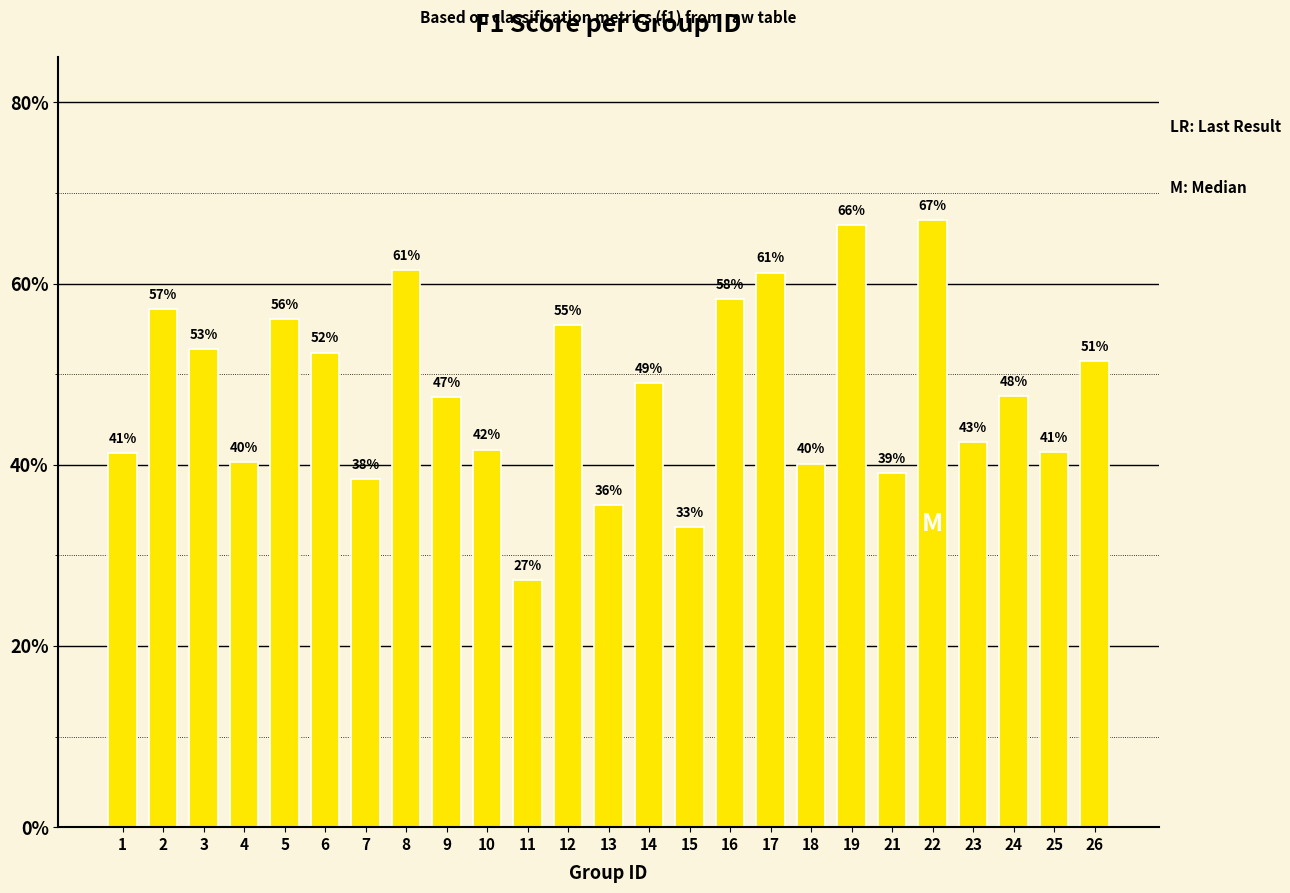

List the labels in order of value, smallest first.

11, 15, 13, 7, 21, 18, 4, 1, 25, 10, 23, 9, 24, 14, 26, 6, 3, 12, 5, 2, 16, 17, 8, 19, 22